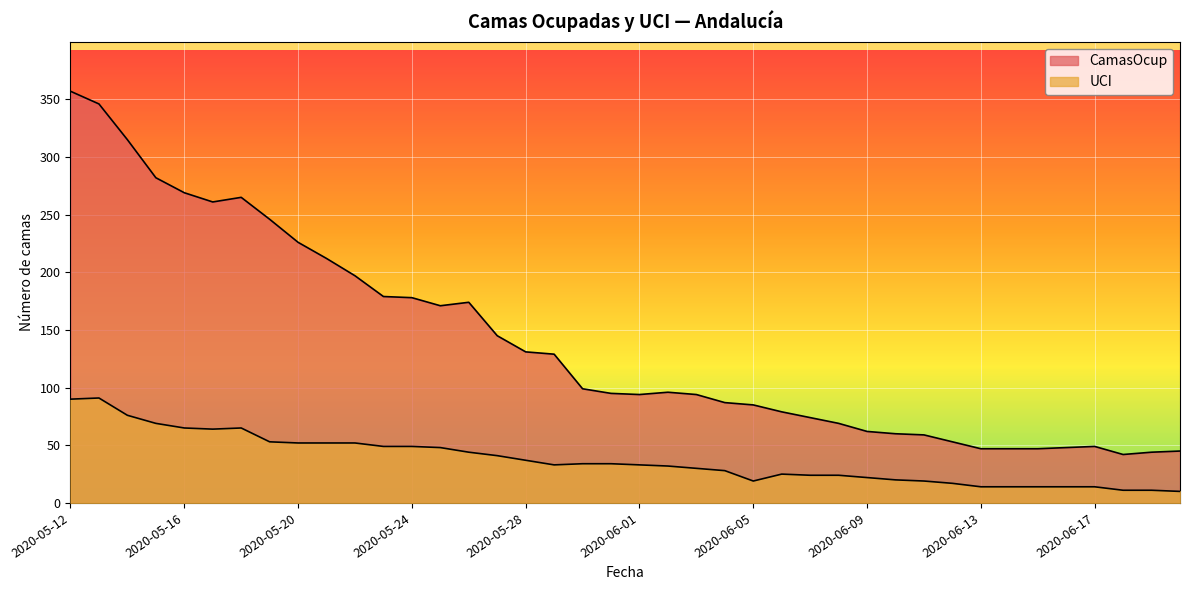

The CamasOcup series shows 13 at 2020-06-15. True or false?

False